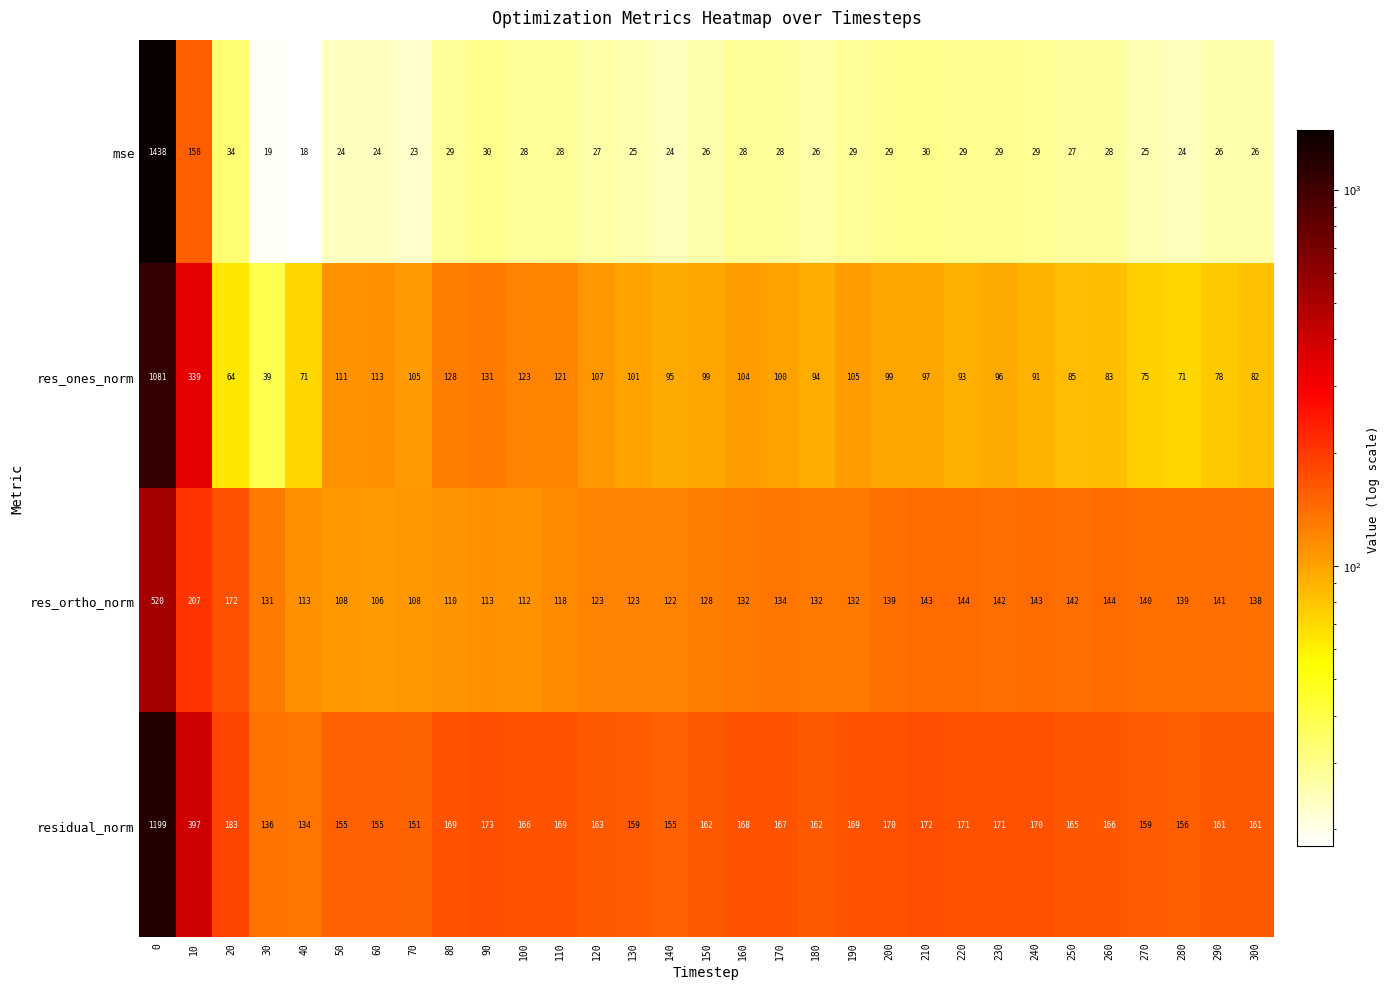

What is the total value across all series at 290?

406